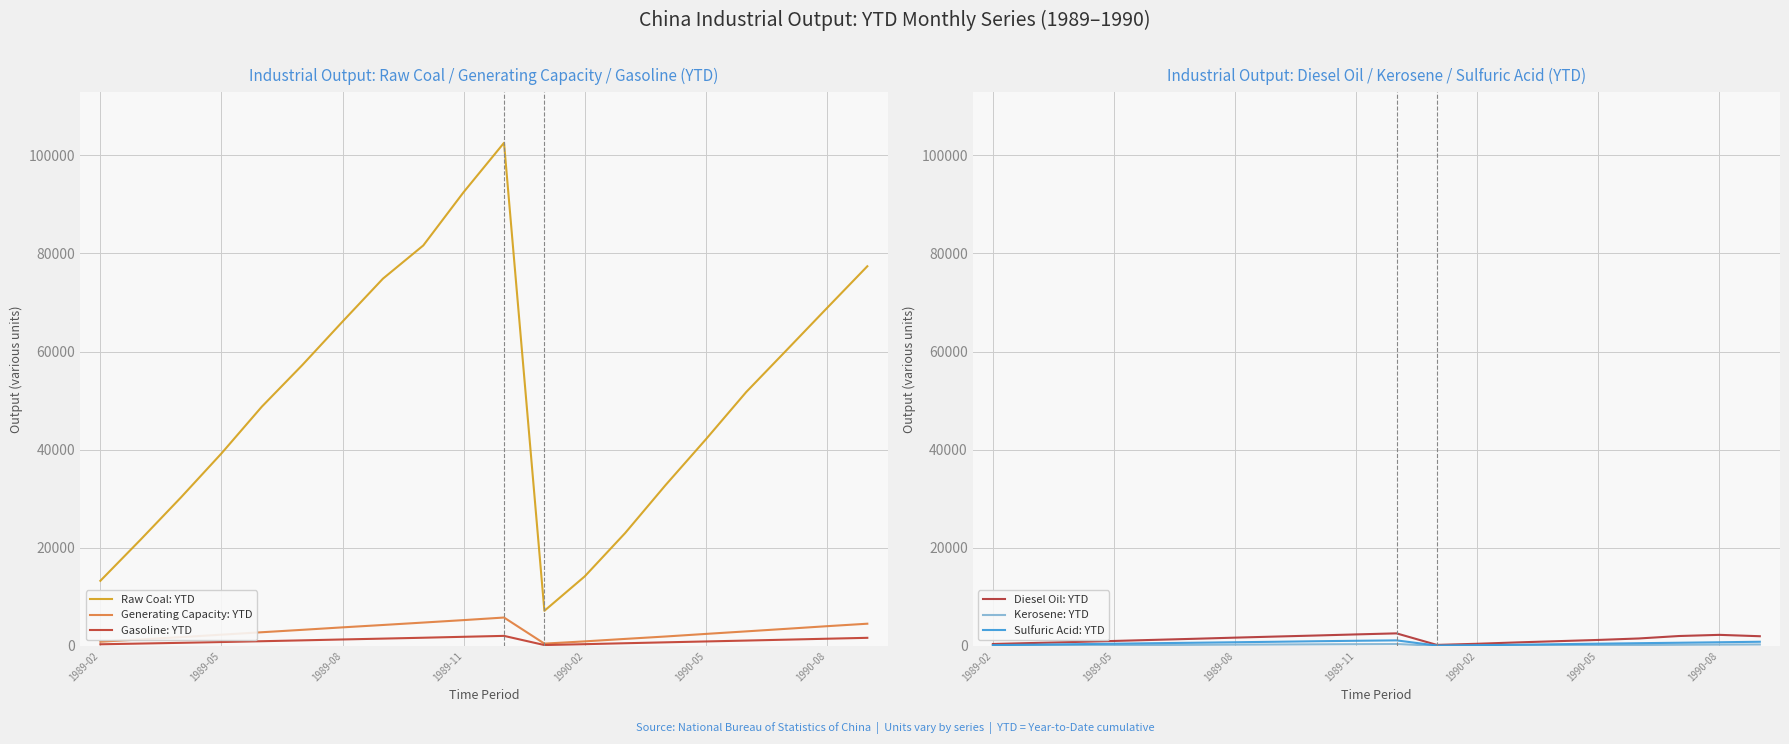

True or false: Gasoline: YTD and Raw Coal: YTD cross at least once.

False